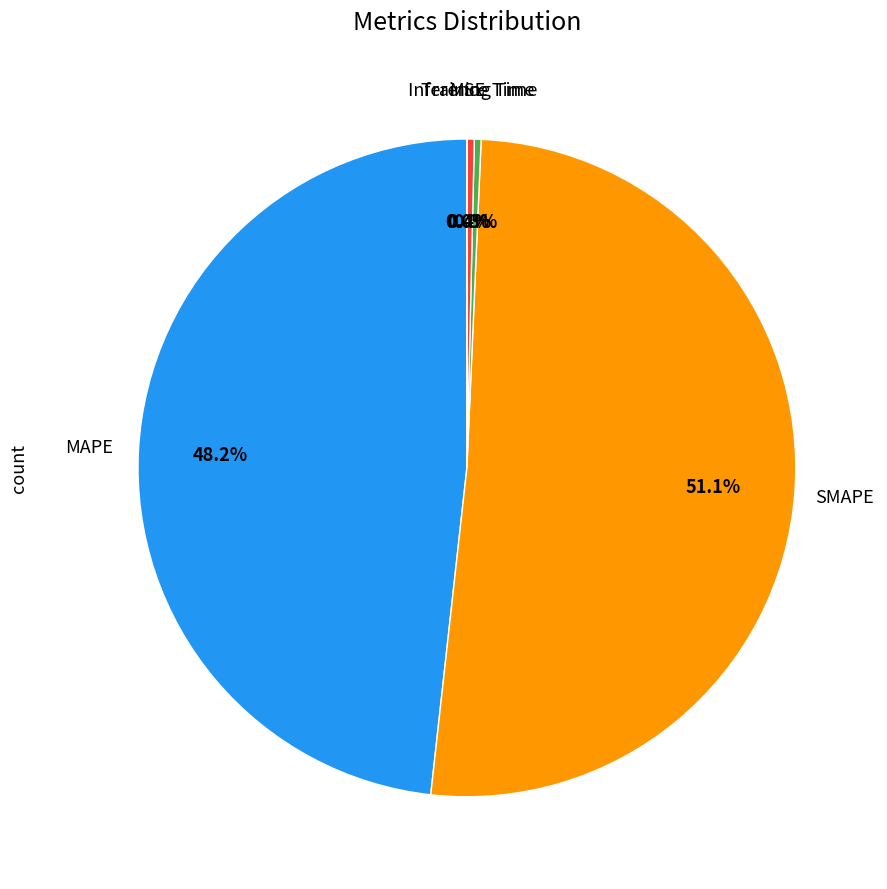

Between MAPE and Training Time, which is larger?

MAPE